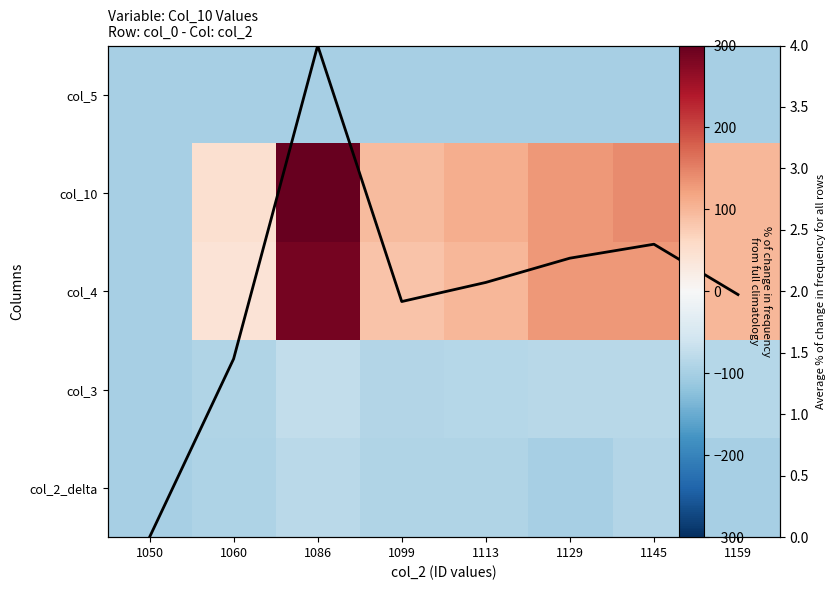

What is the sum of the col_5 values at 1159 and 1099?

-200.0